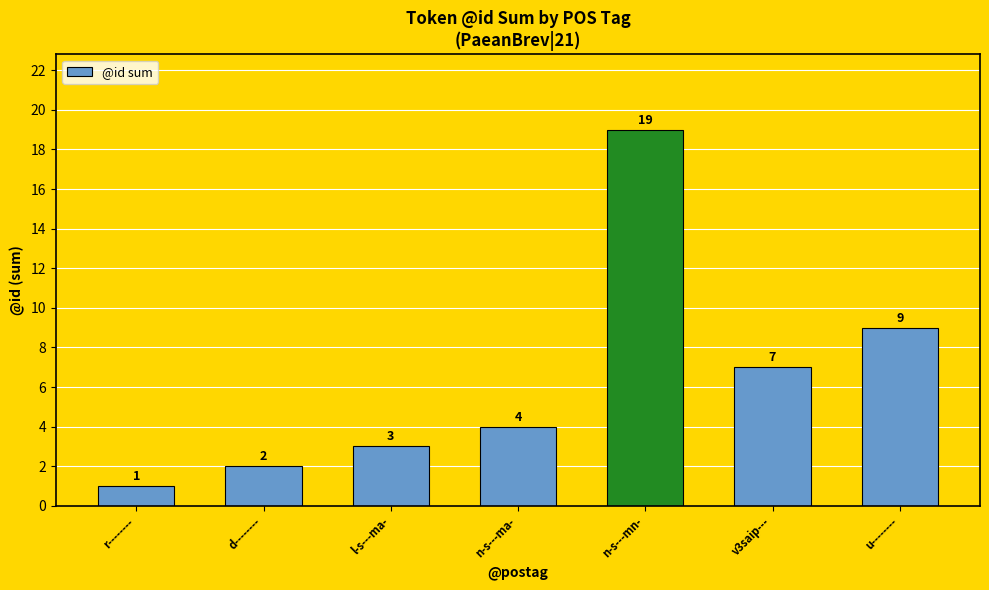

How many values are below 4?

3